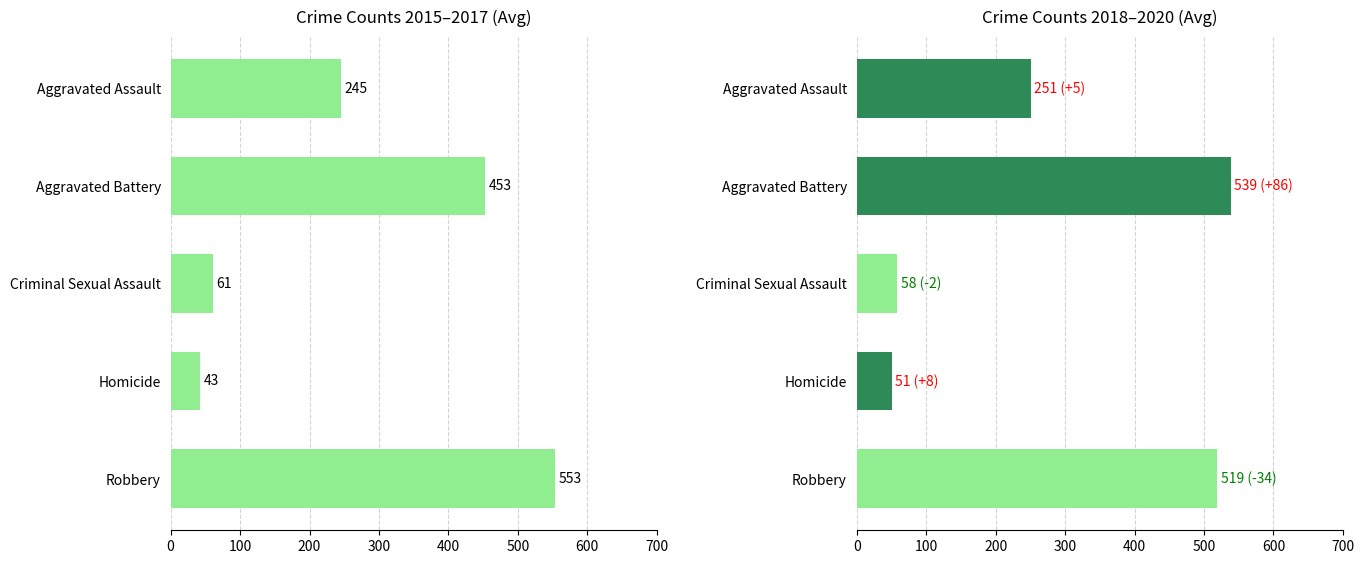

How many categories are shown in the chart?

5